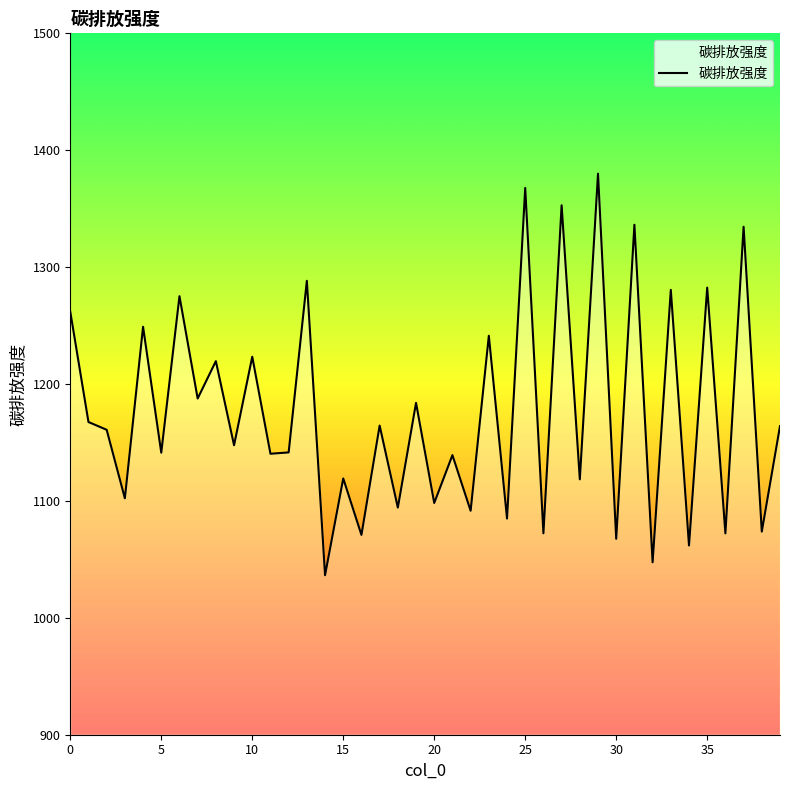

What is the difference between the maximum and minimum values?

343.5